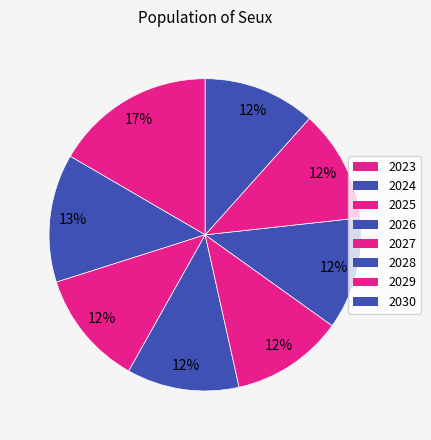

What percentage do 2023 and 2025 together represent?

28.6%